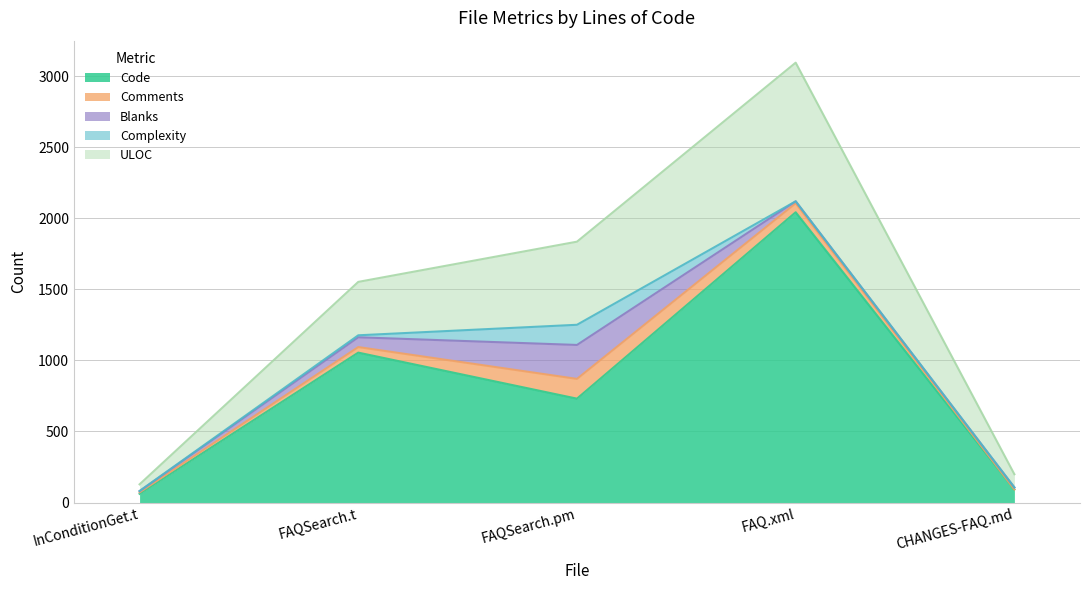

Which series has the largest total across all categories?

Code